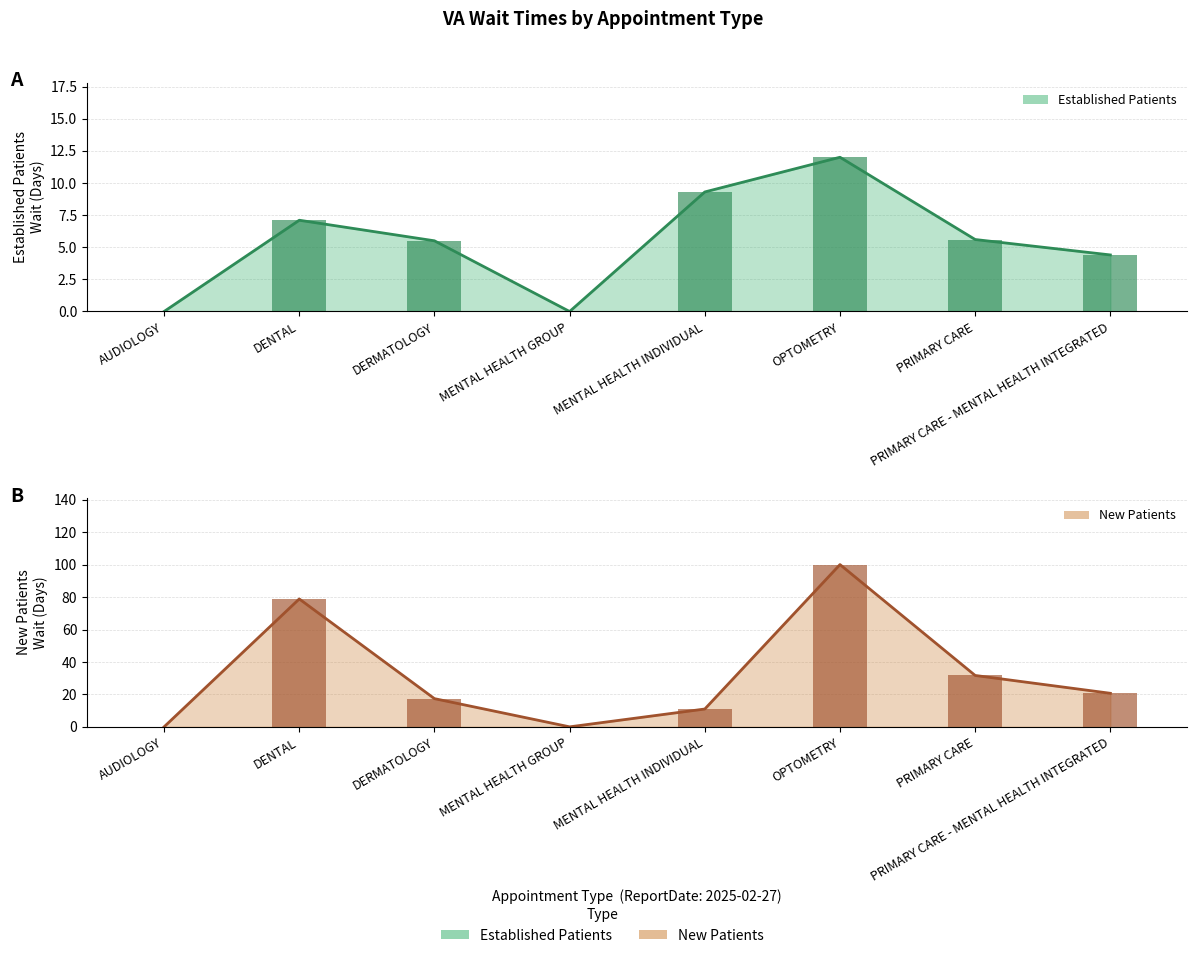

The EstablishedPatients series shows 0.0 at AUDIOLOGY. True or false?

True